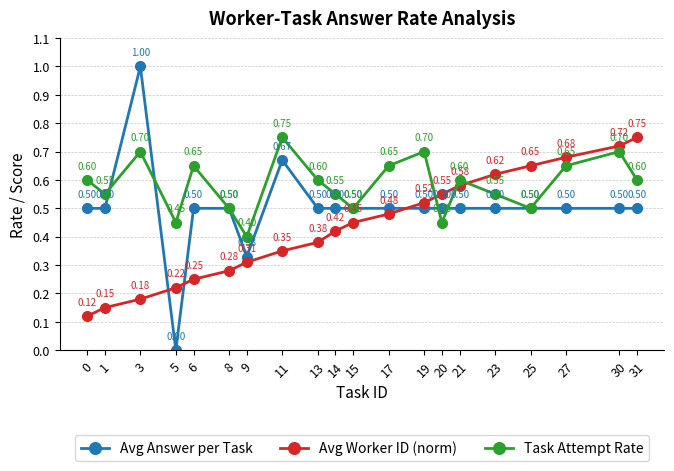

At how many categories does at least one series exceed 0?

20